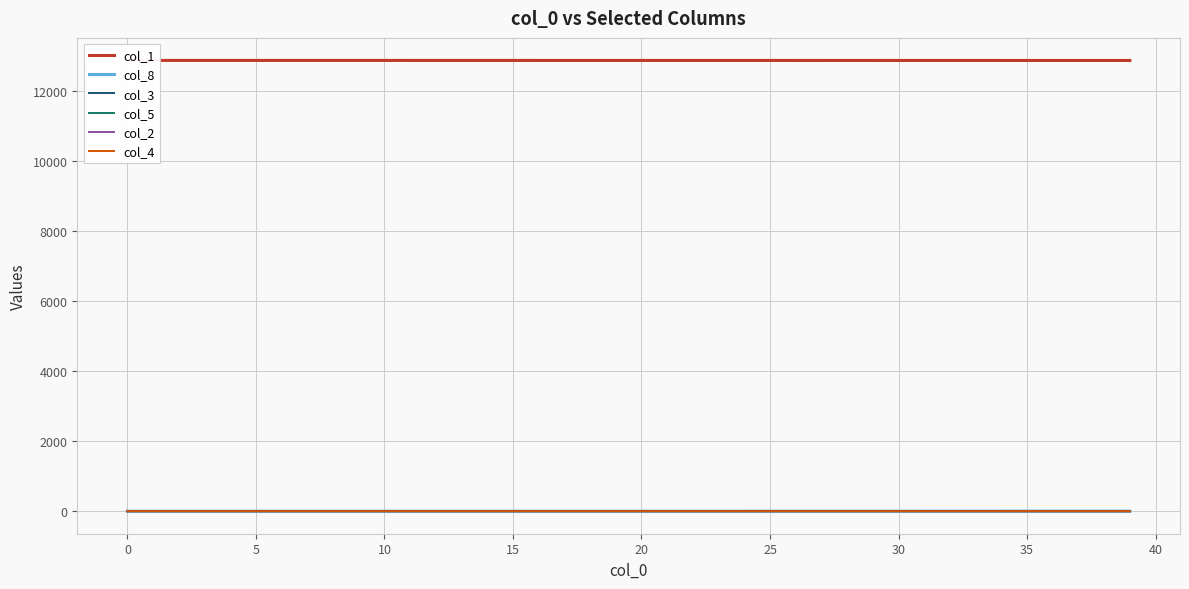

Is this an area chart (filled region under the line)?

No